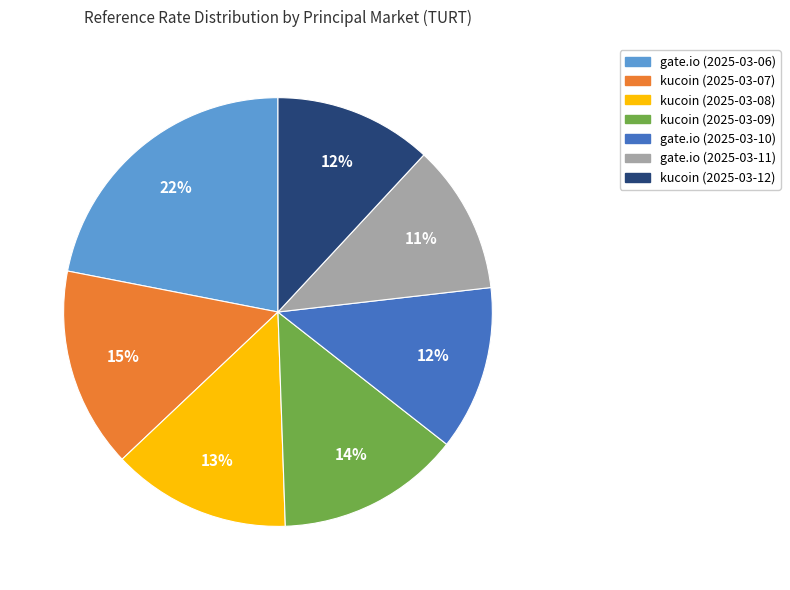

Does gate.io (2025-03-06) account for over 50% of the chart?

No